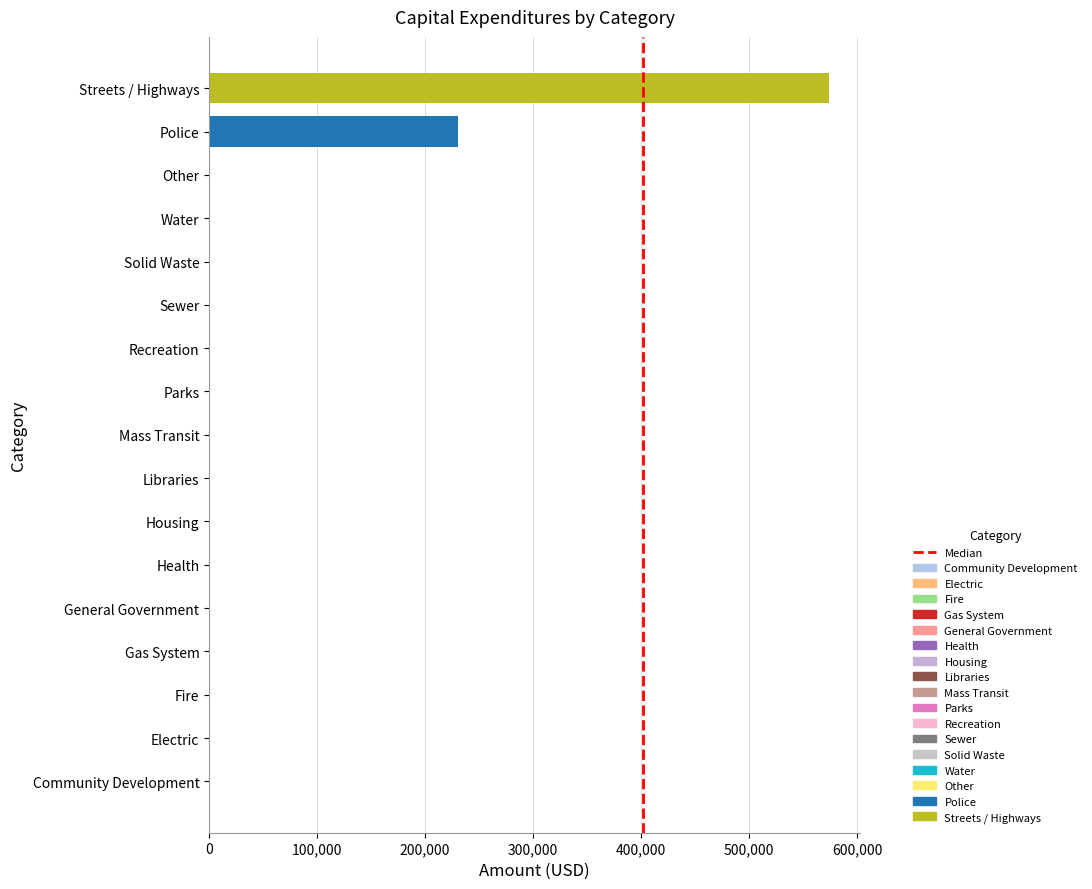

Is it true that the value at 0 is 0?

True